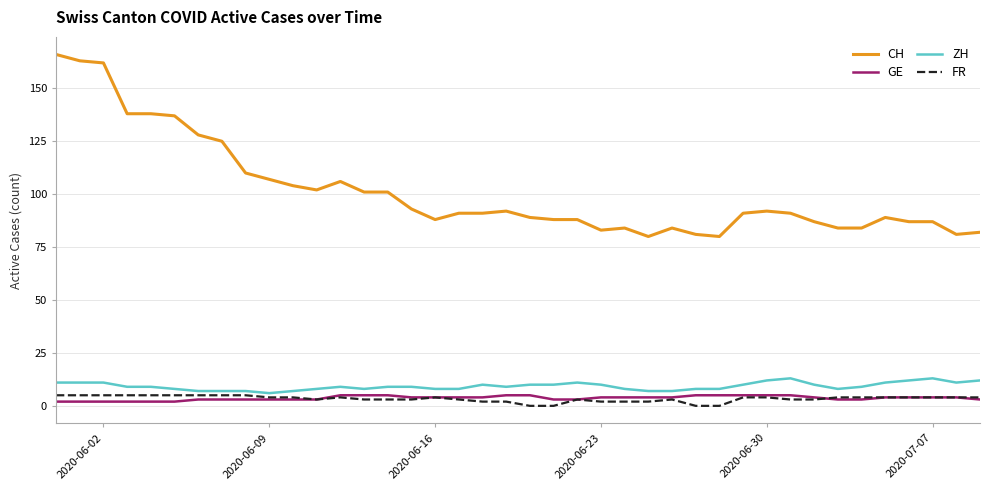

How many lines are shown in the chart?

4